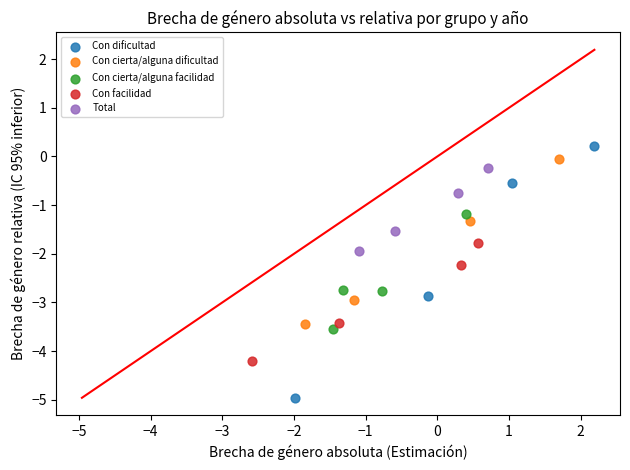

Which series has the largest Y range (max minus min)?

Con dificultad